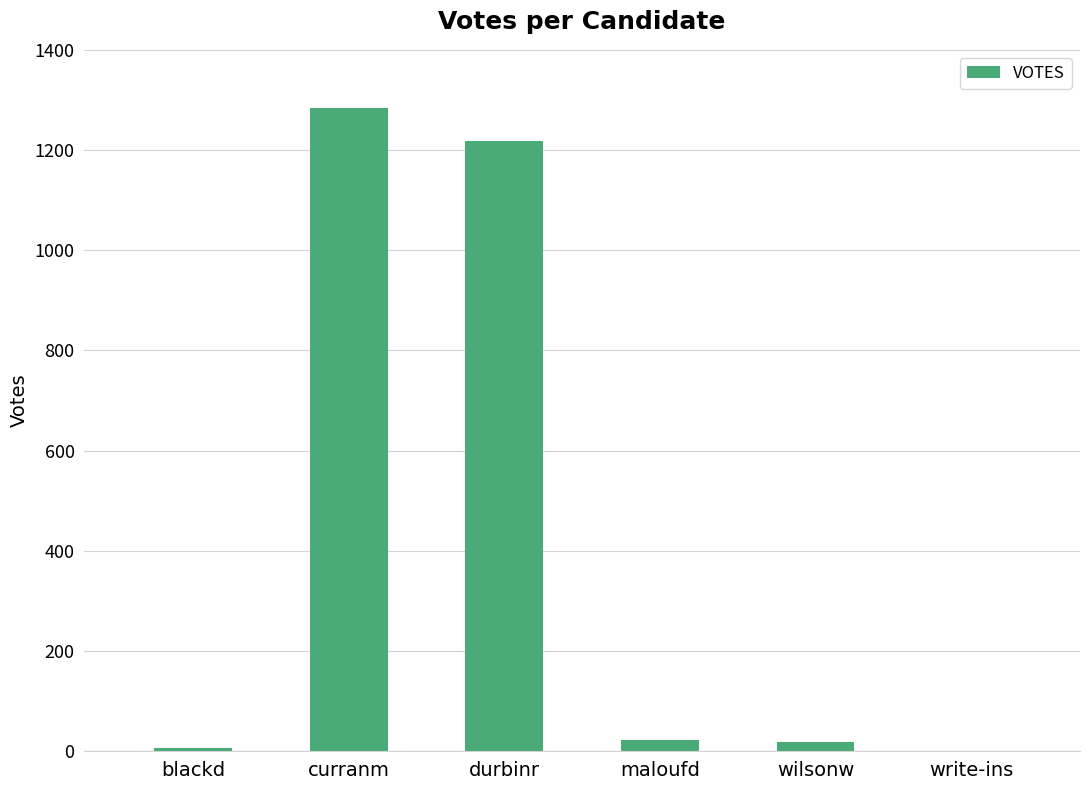

What is the change in value from durbinr to wilsonw?

-1200